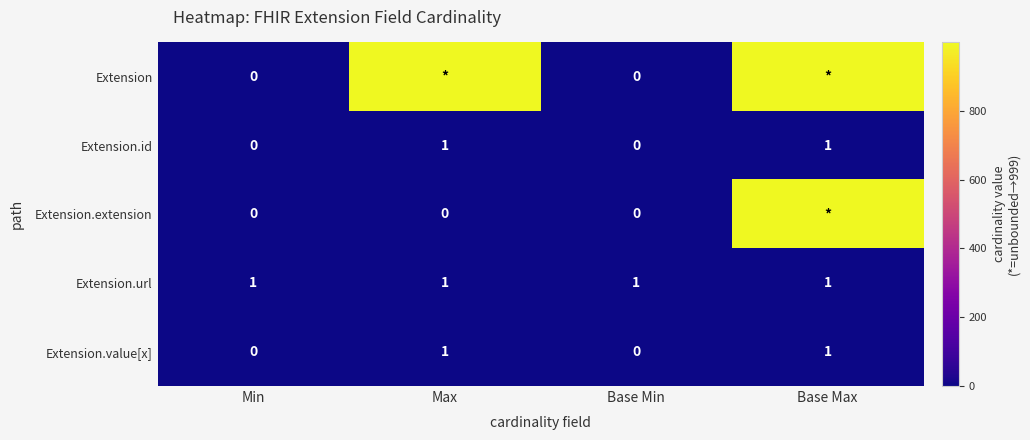

The value of Extension.id at Base Max is 2. True or false?

False